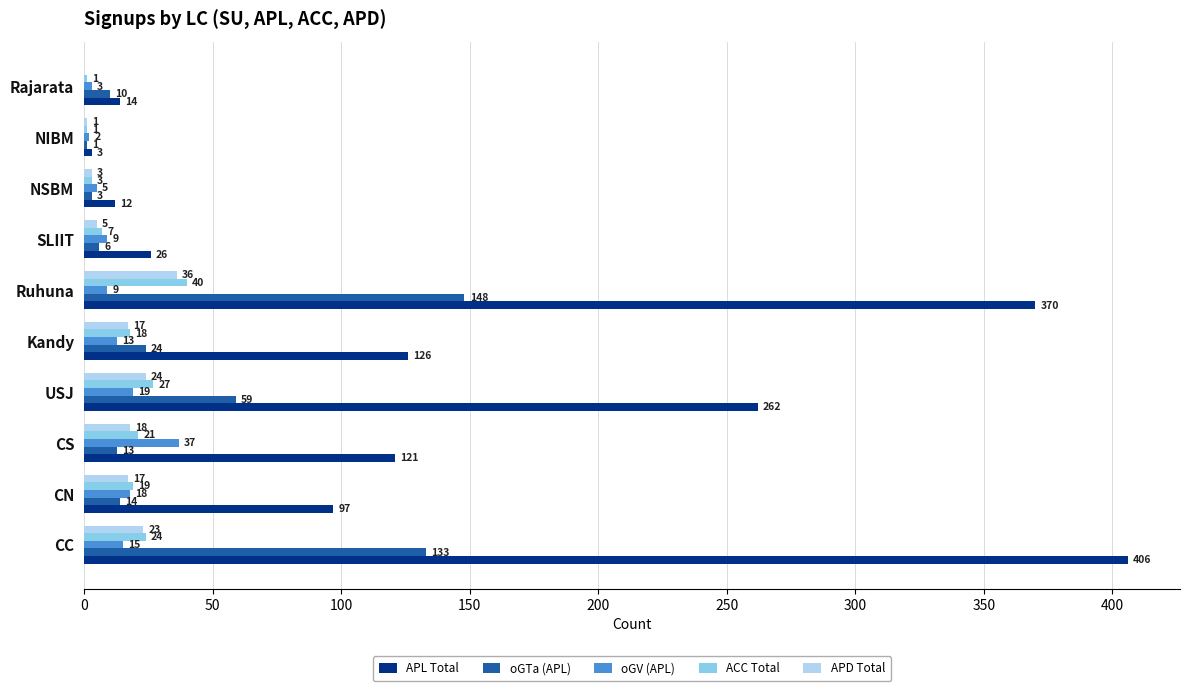

What is the sum of the oGTa (APL) values at SLIIT and NIBM?

7